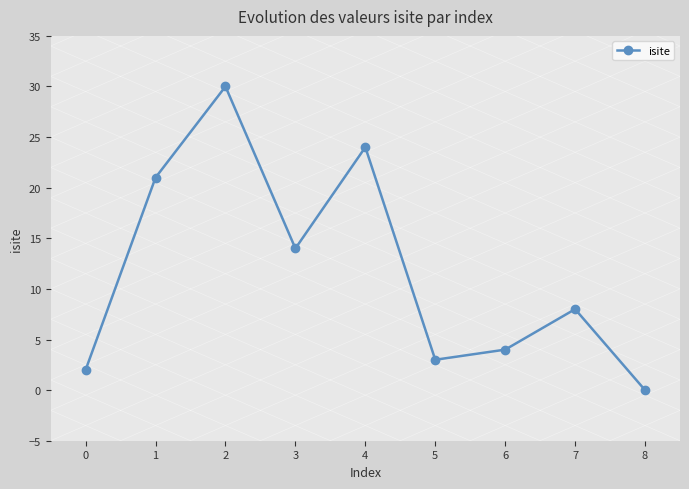

Reading left to right, extract all data points from this chart.

2	21	30	14	24	3	4	8	0